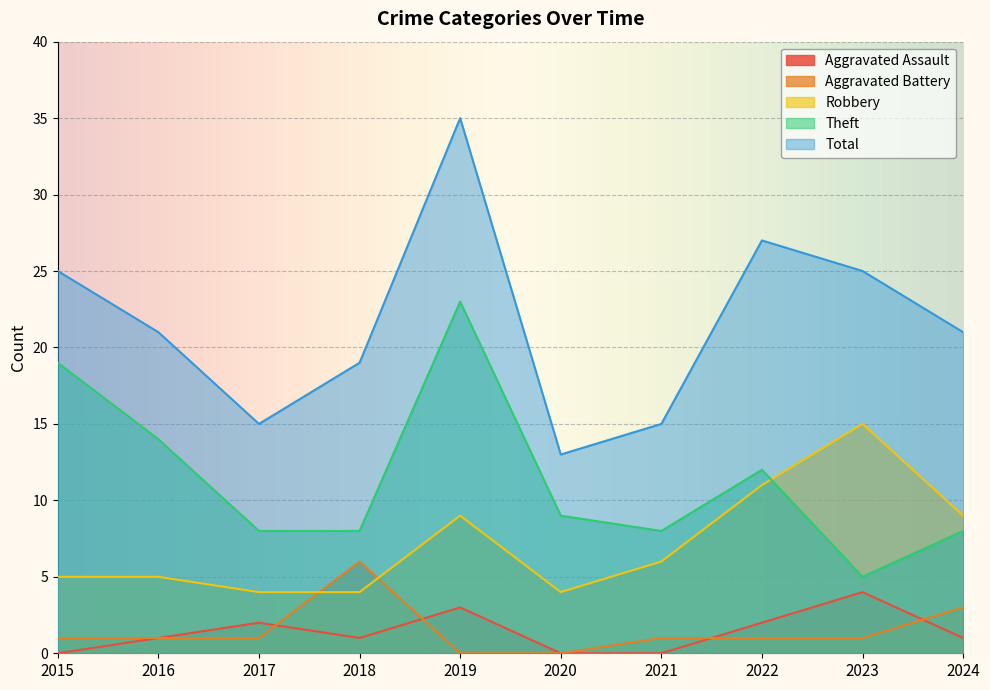

Reading right to left, list all the values displayed in this chart.

Aggravated Assault: 1	4	2	0	0	3	1	2	1	0
Aggravated Battery: 3	1	1	1	0	0	6	1	1	1
Robbery: 9	15	11	6	4	9	4	4	5	5
Theft: 8	5	12	8	9	23	8	8	14	19
Total: 21	25	27	15	13	35	19	15	21	25